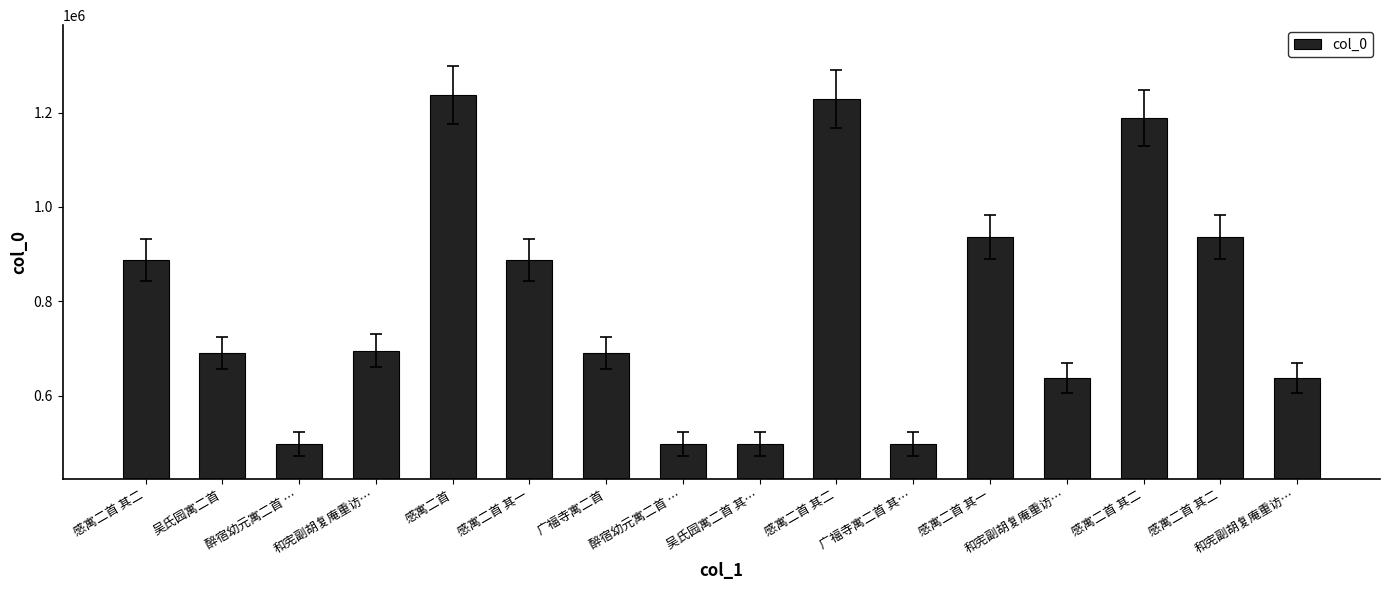

Reading right to left, list all the values displayed in this chart.

637847	937144	1188460	637848	937145	496976	1229795	497101	496979	689786	886782	1237182	695206	496980	689821	886891